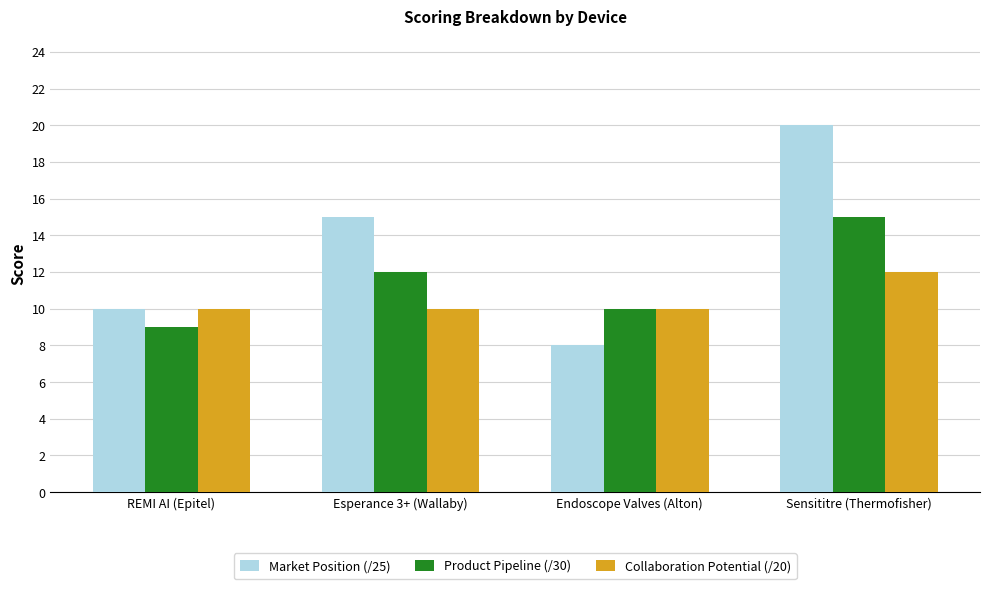

What is the sum of the Collaboration Potential (/20) values at Sensititre (Thermofisher) and REMI AI (Epitel)?

22